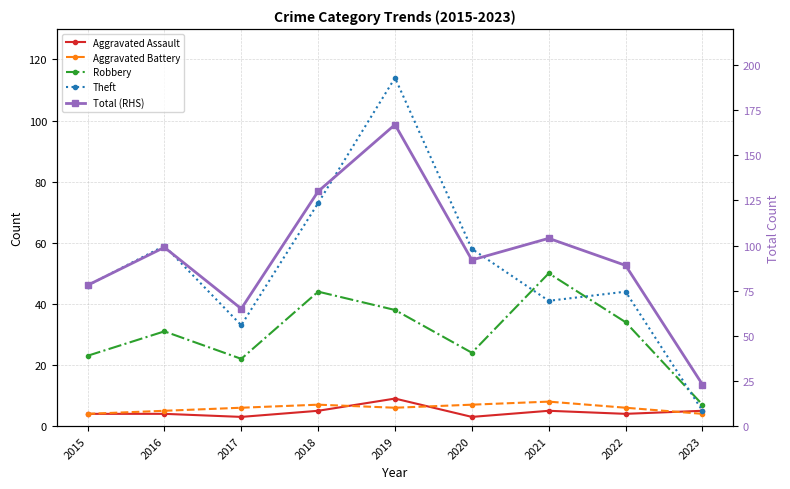

True or false: Total (RHS) and Theft intersect in this chart.

False